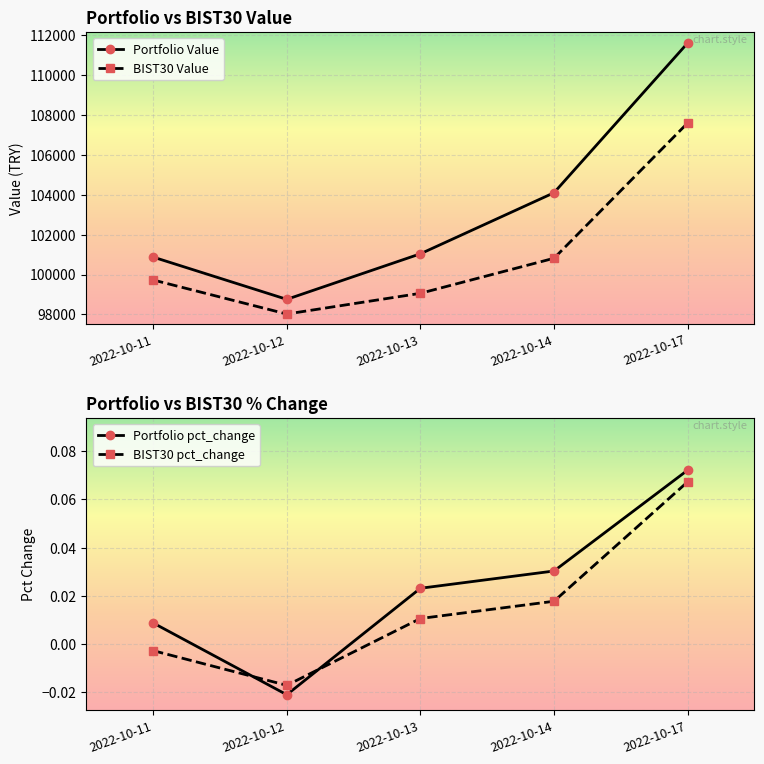

Reading left to right, extract all data points from this chart.

Portfolio Value: 2022-10-11=100874.6	2022-10-12=98756.1	2022-10-13=101039.6	2022-10-14=104099.7	2022-10-17=111603.1
BIST30 Value: 2022-10-11=99727.1	2022-10-12=98020.8	2022-10-13=99058.8	2022-10-14=100816.2	2022-10-17=107595.6
Portfolio pct_change: 2022-10-11=0.0	2022-10-12=-0.0	2022-10-13=0.0	2022-10-14=0.0	2022-10-17=0.1
BIST30 pct_change: 2022-10-11=-0.0	2022-10-12=-0.0	2022-10-13=0.0	2022-10-14=0.0	2022-10-17=0.1